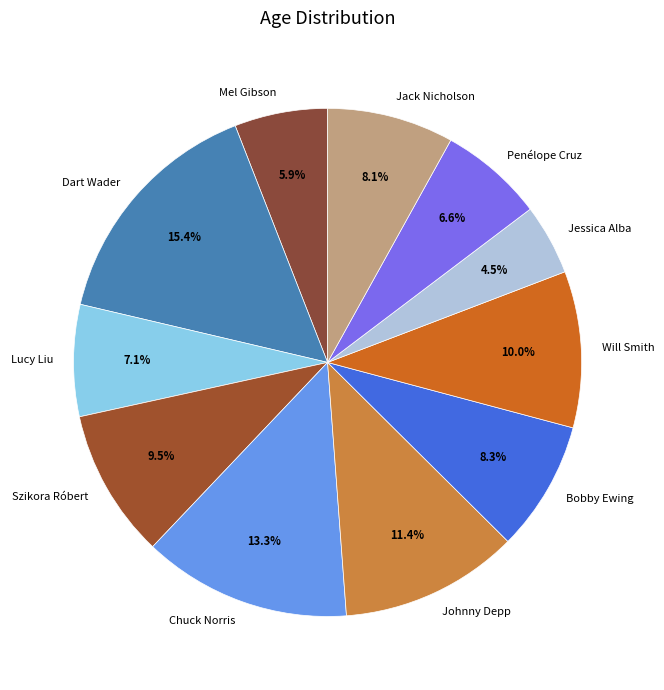

Do Penélope Cruz and Dart Wader together represent more than half of the pie?

No